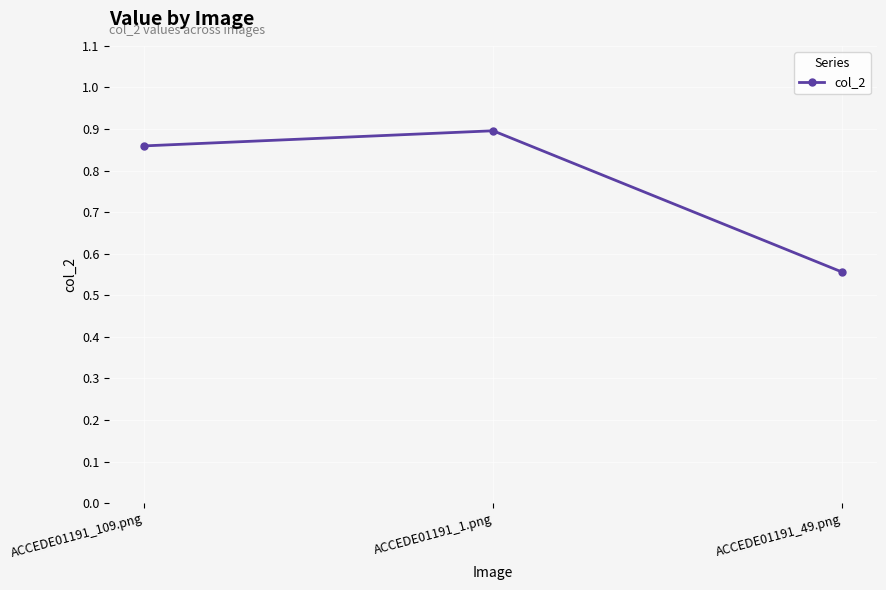

What is the average value?

0.8